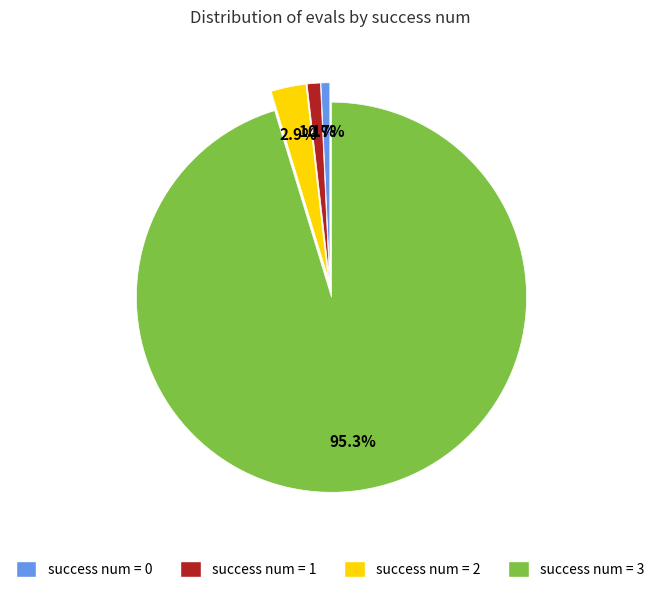

Is there a majority slice in this chart?

Yes